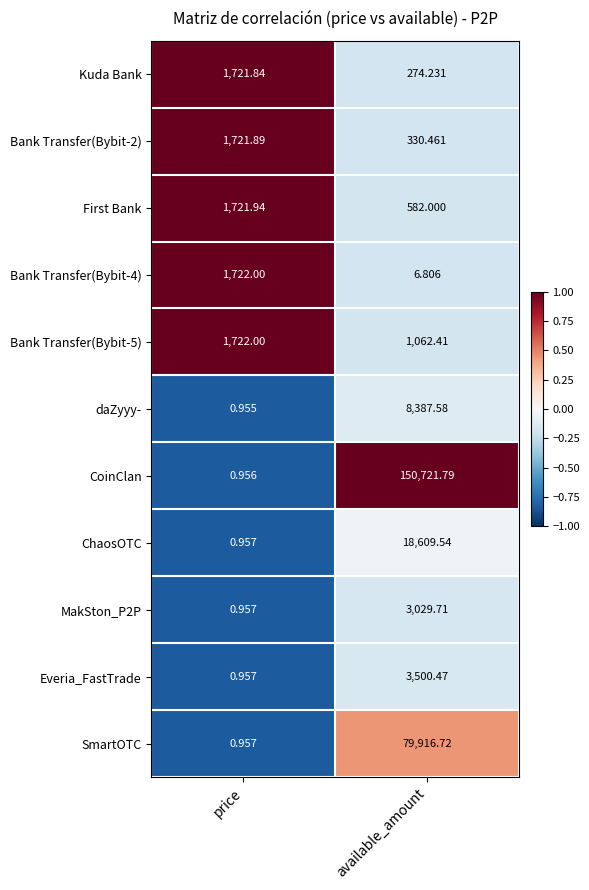

At which category is the sum across all series the highest?

available_amount